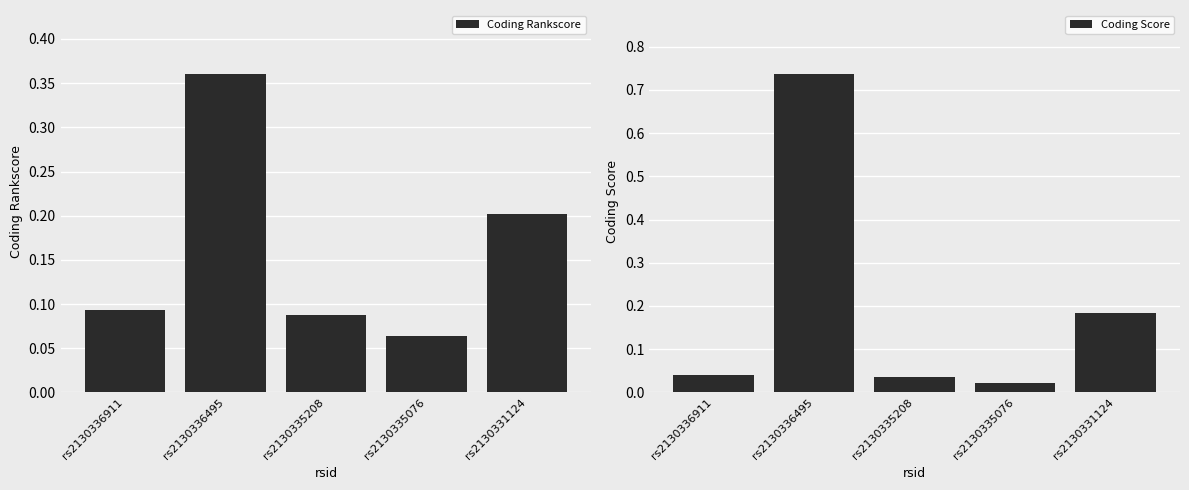

What are all the series names shown in the legend?

Coding Rankscore, Coding Score